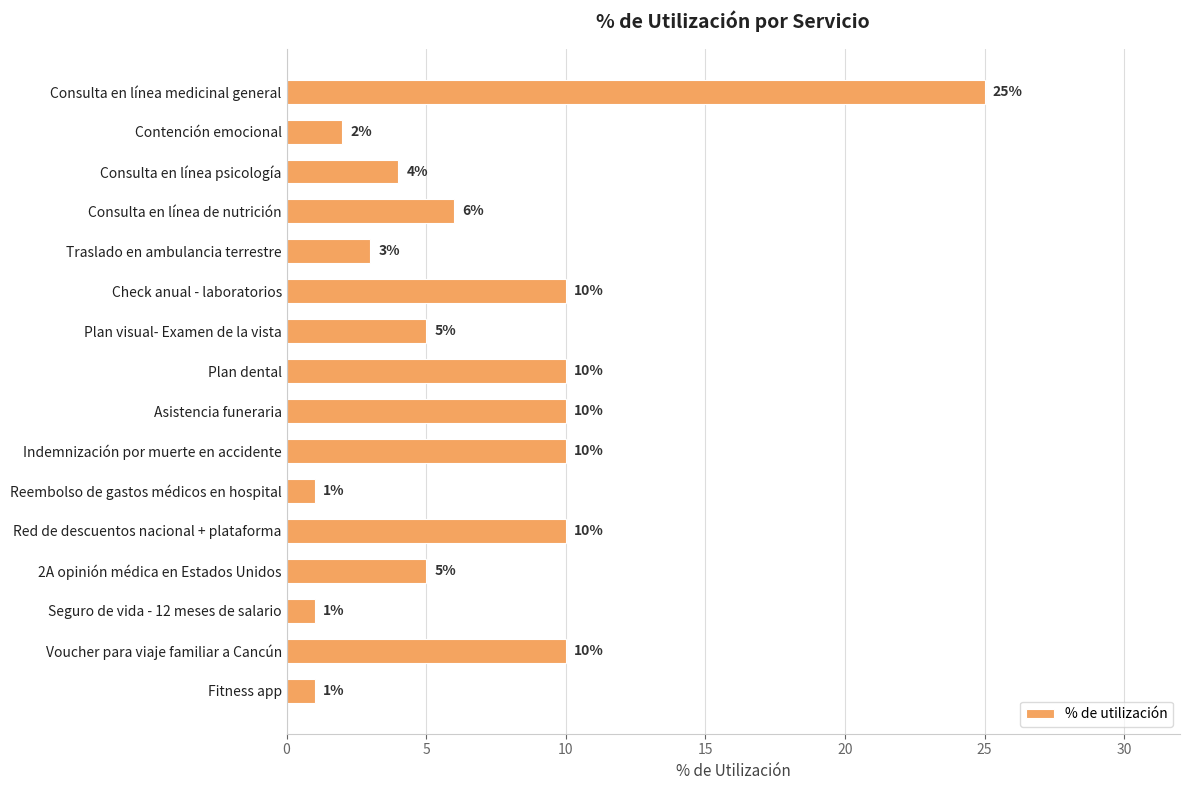

What is the difference between the second highest and second lowest values?

9